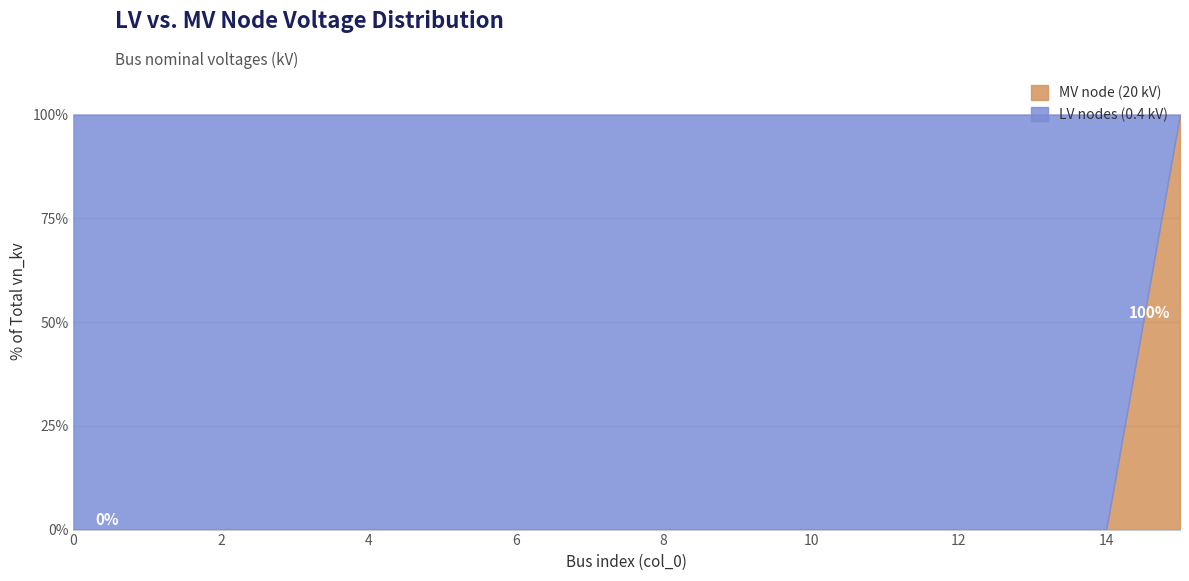

Reading left to right, what are all the values shown in this chart?

0=0	1=0	2=0	3=0	4=0	5=0	6=0	7=0	8=0	9=0	10=0	11=0	12=0	13=0	14=0	15=100